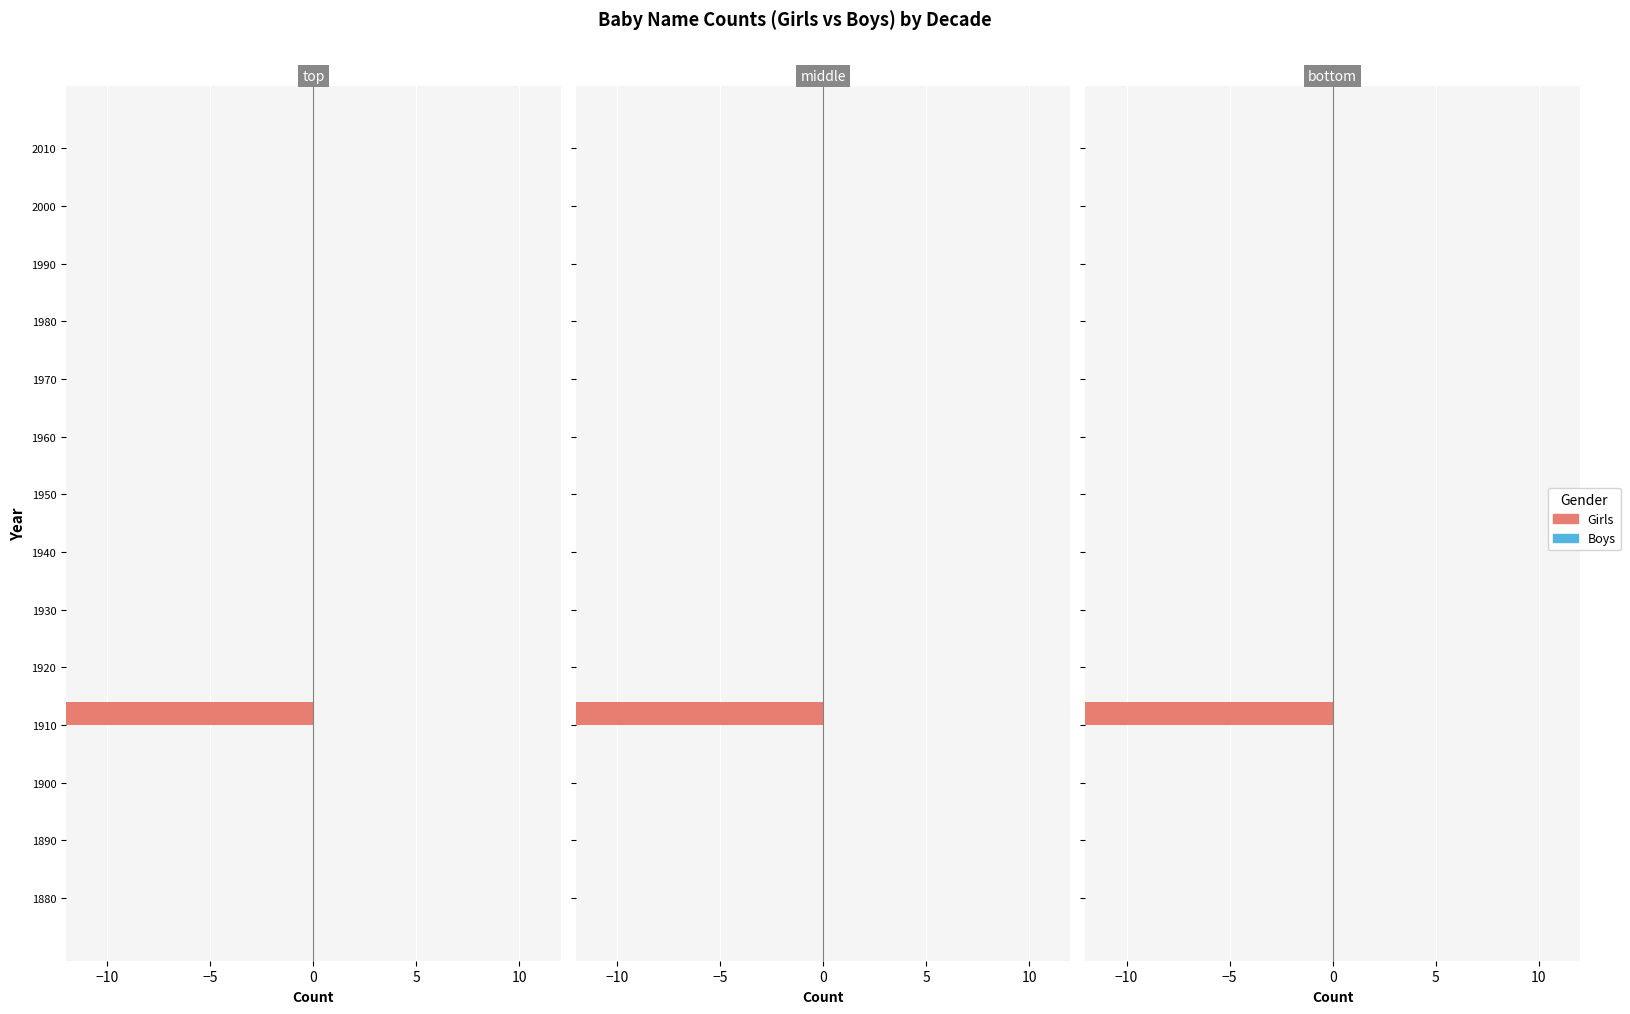

What is the average value of the Boys series?

0.4